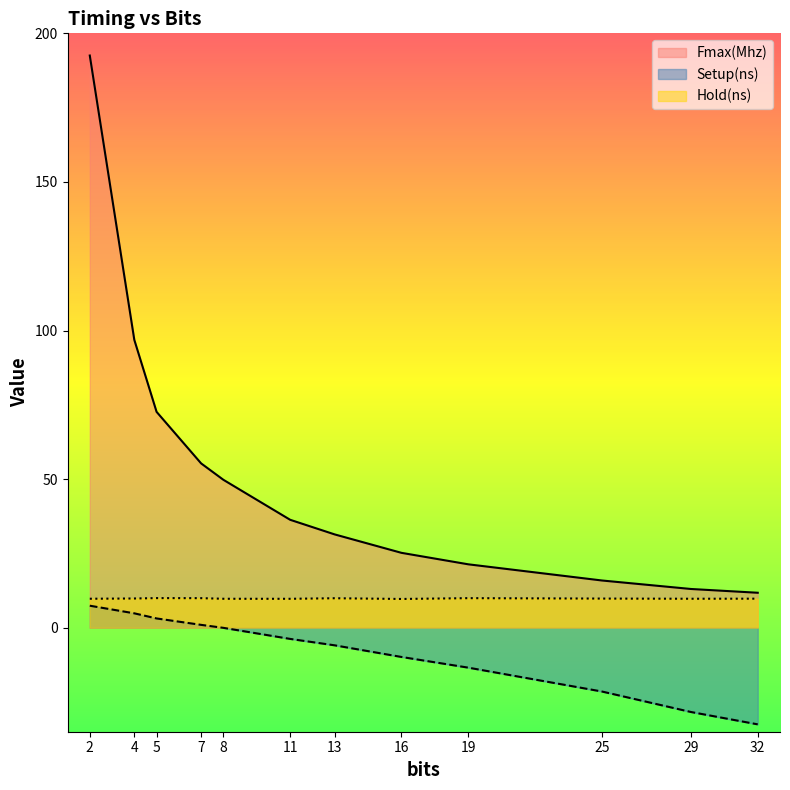

At which category does the chart reach its peak across all series?

2